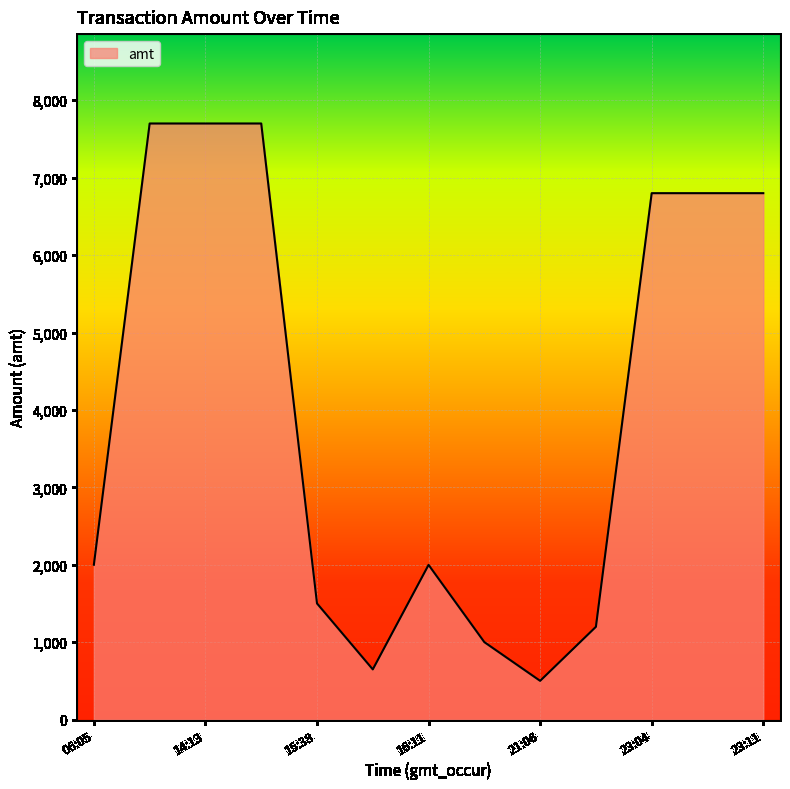

What is the minimum value shown in the chart?

500.0